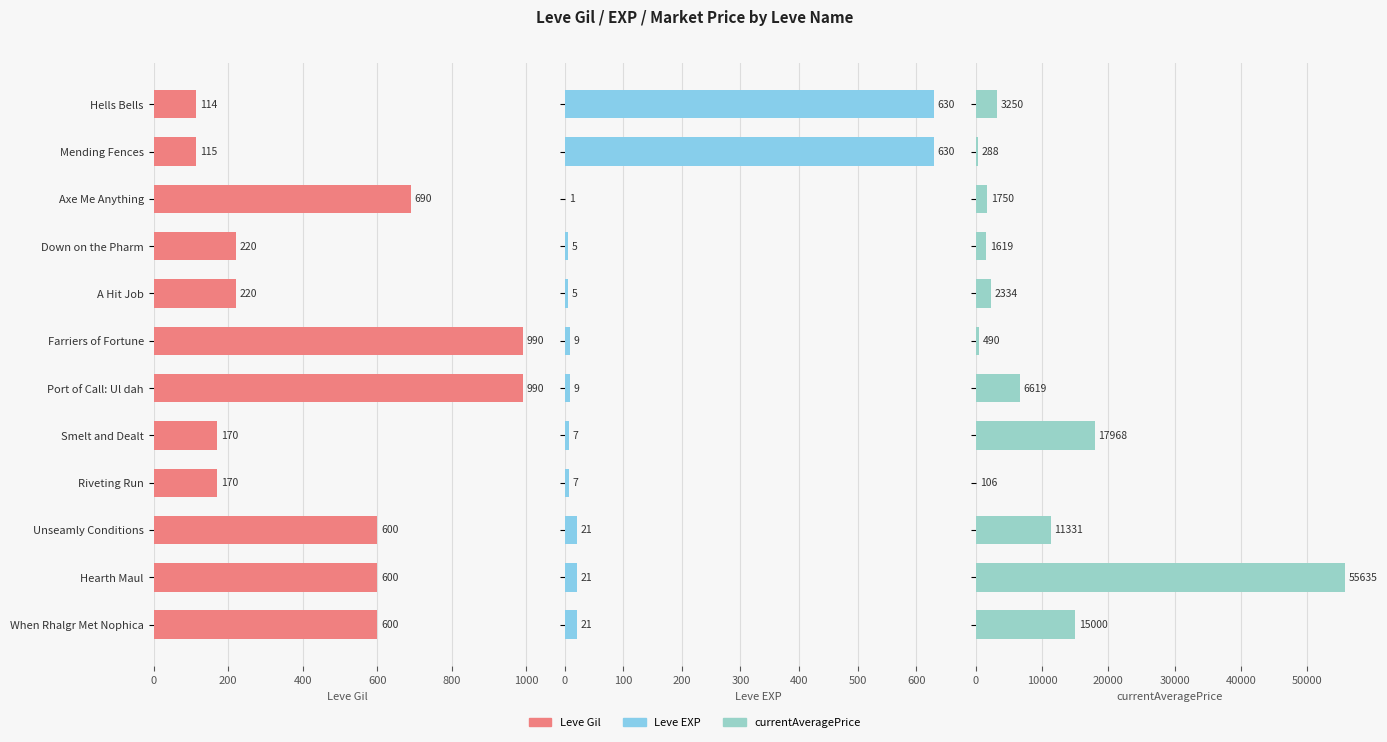

How many distinct data groups are displayed?

3